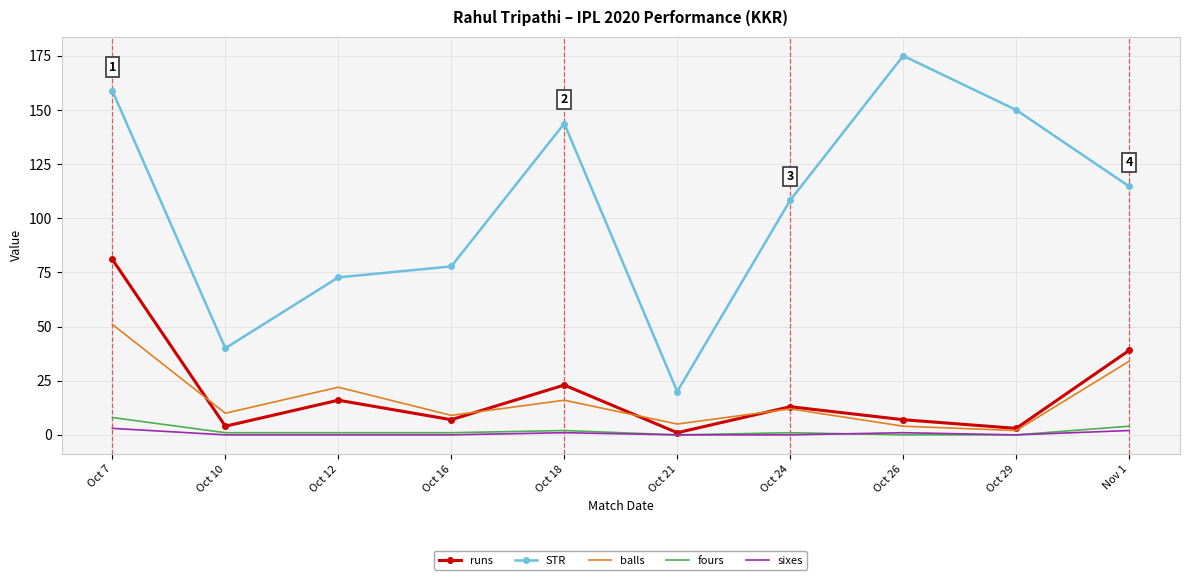

True or false: fours has a value of 1.0 at Oct 10.

True